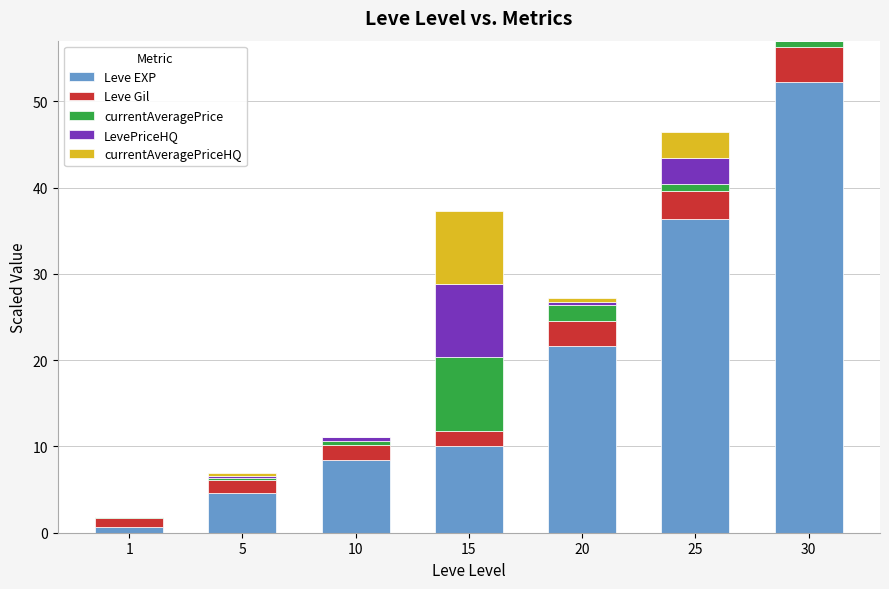

True or false: Leve EXP has a value of 3.7 at 15.

False